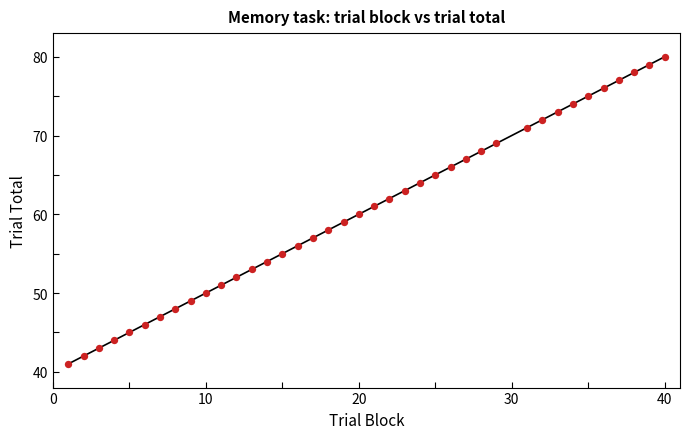

What is the range of Y values (max minus min)?

39